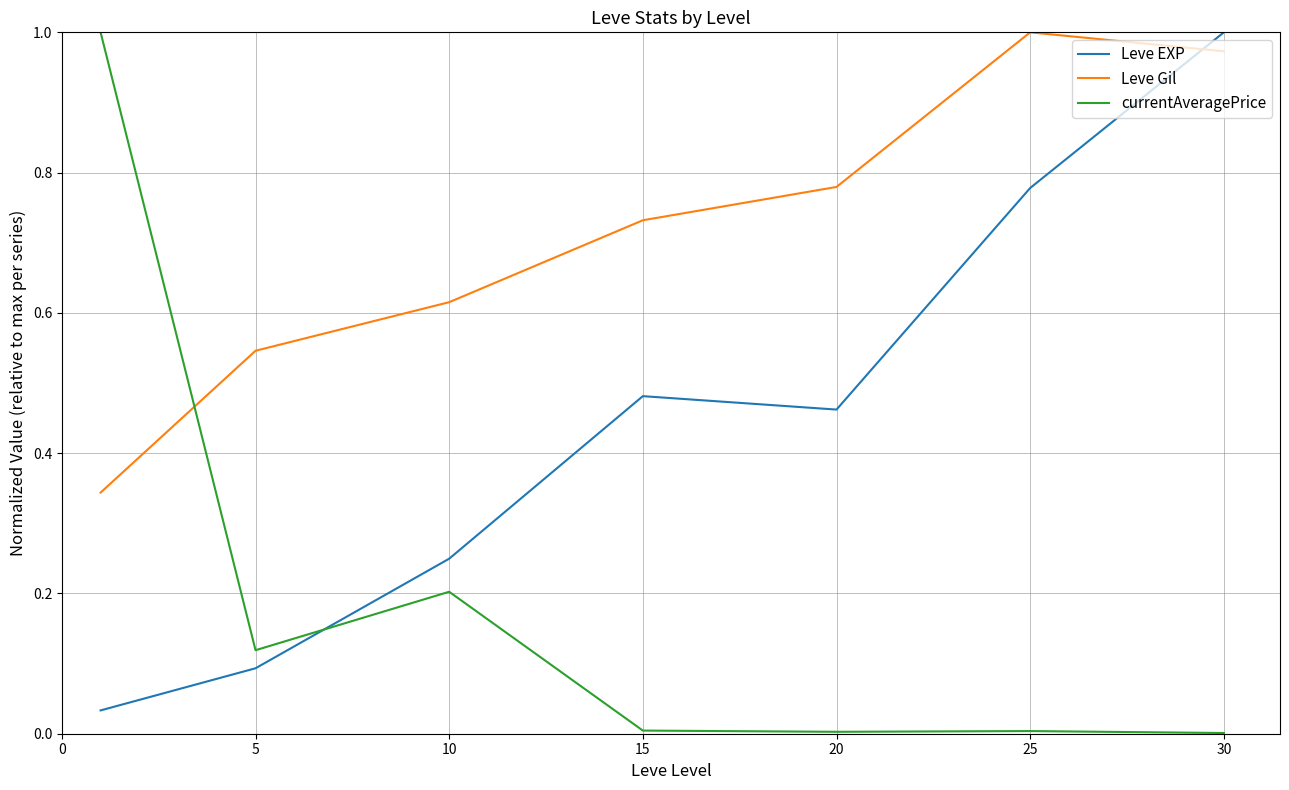

What is the difference between the maximum and second lowest values in the Leve EXP series?

0.9